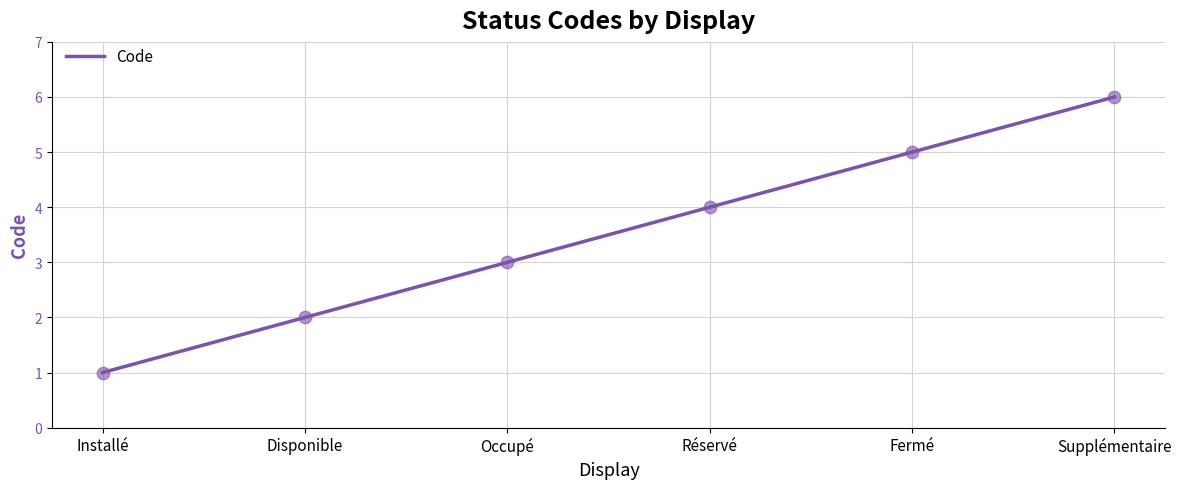

What is the change in value from Installé to Réservé?

+3